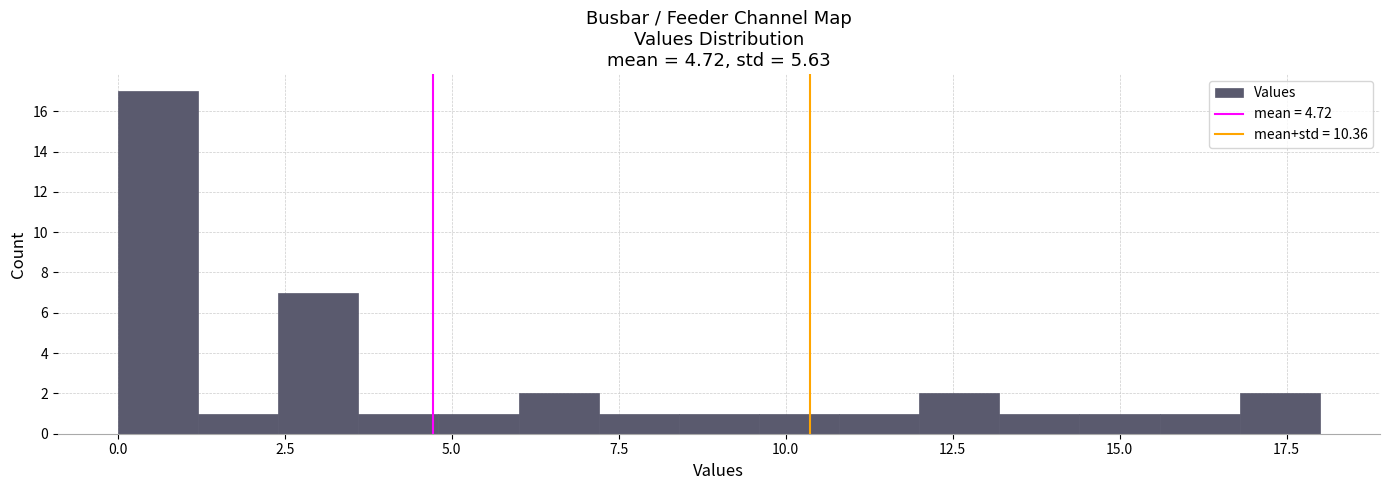

Read against the x-axis, roughly where is the centre of the tallest bar?

0.5